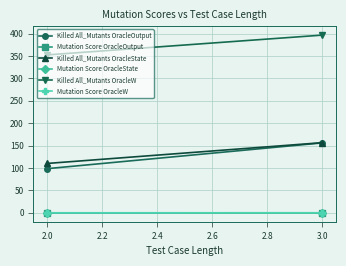

How many data points does each series have?

2